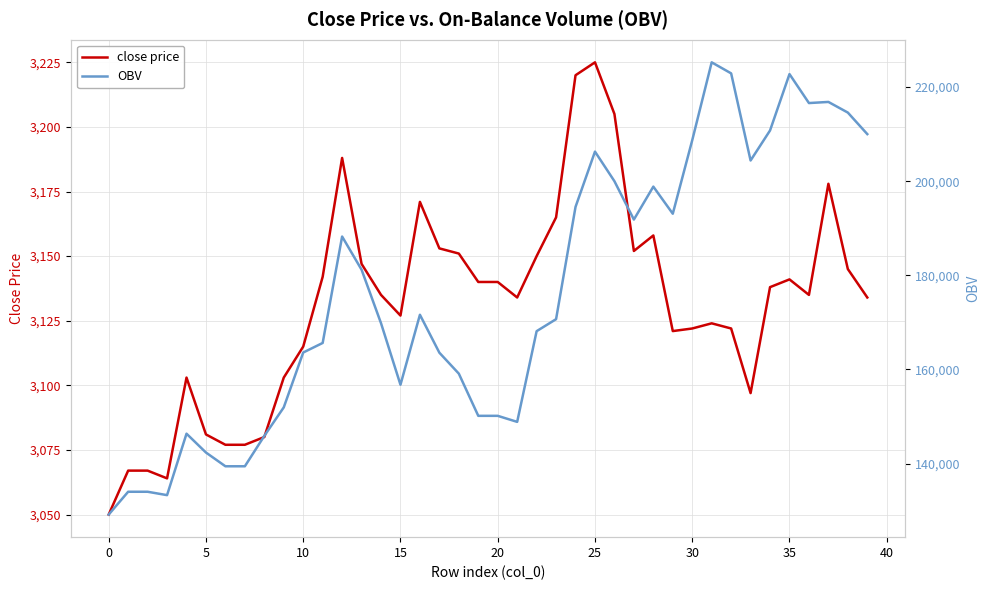

Which series has the largest total across all categories?

OBV